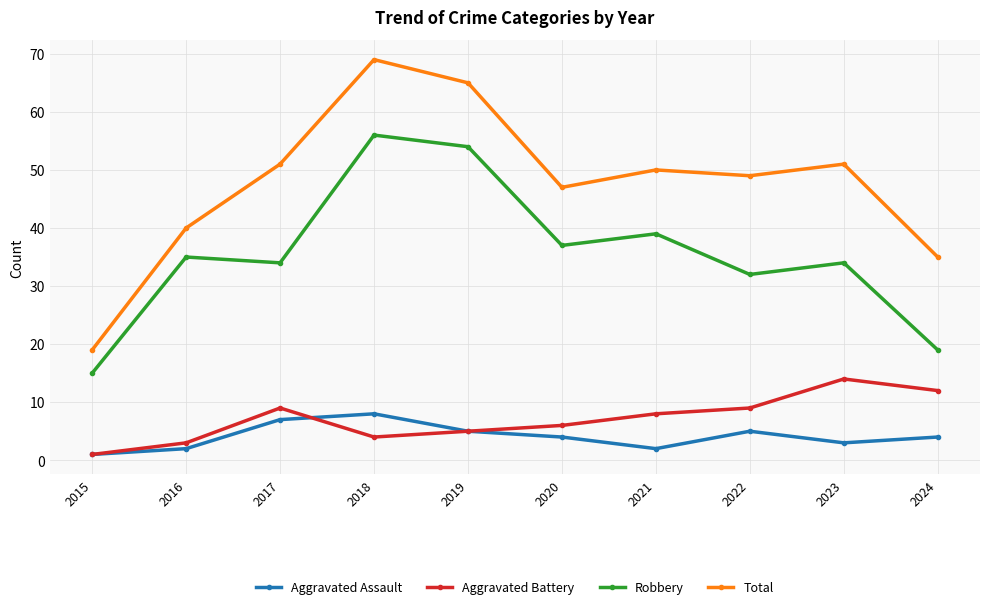

True or false: Aggravated Battery and Total cross at least once.

False